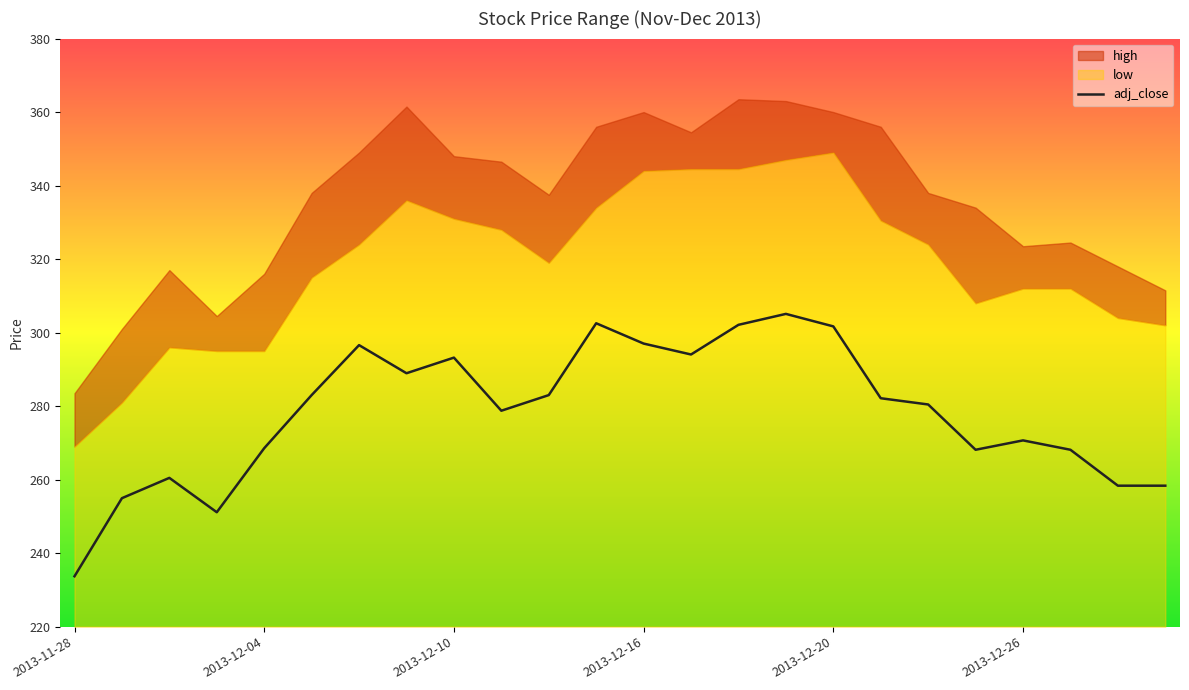

The value of adj_close at 2013-12-20 is 116.9. True or false?

False